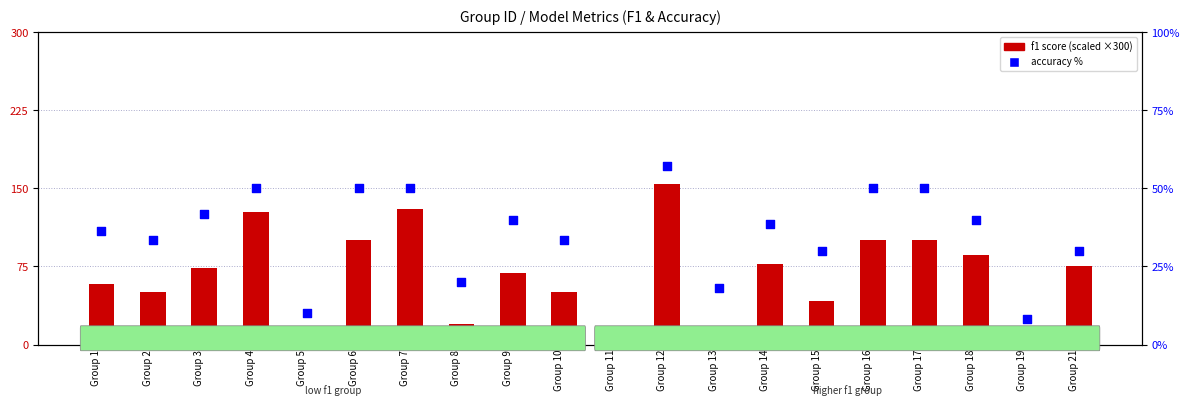

Which series reaches the minimum Y coordinate?

f1 score (scaled ×300)